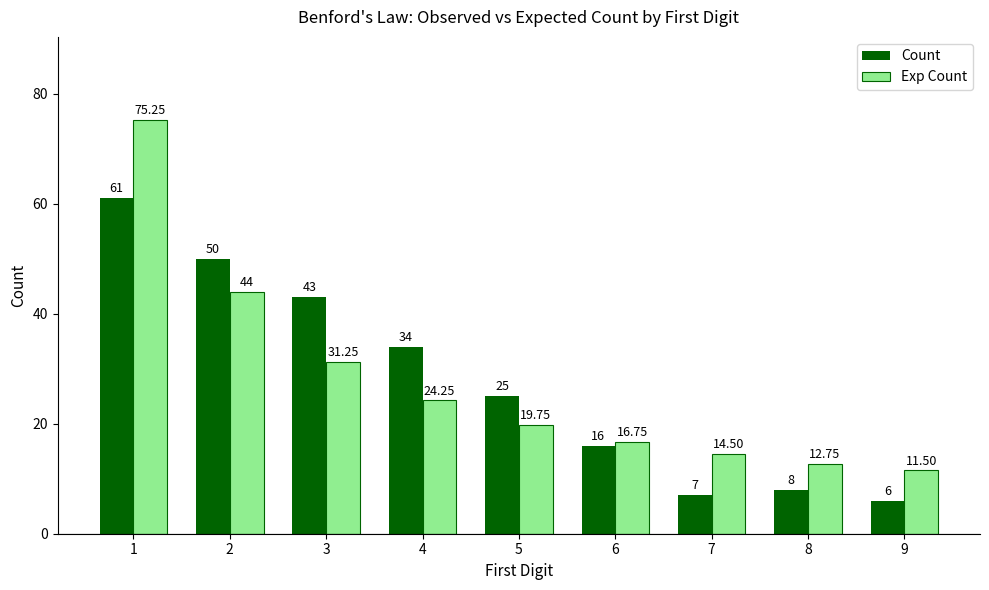

Are the bars grouped side by side (vs. stacked)?

Yes